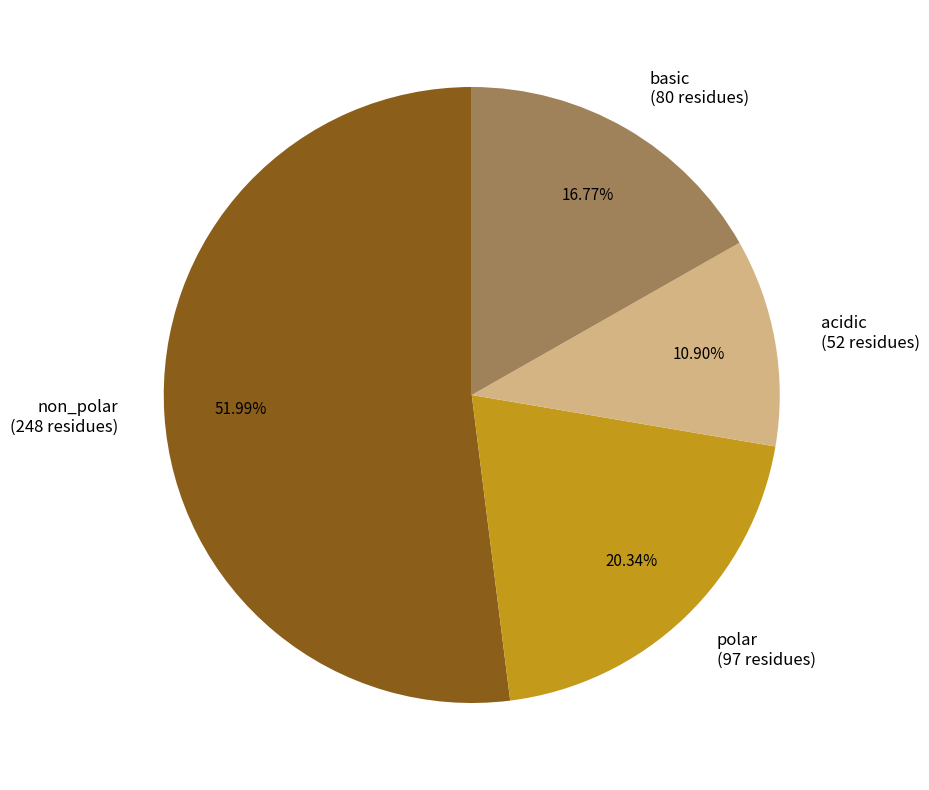

To the nearest percent, what percentage of the pie is non_polar?

52%